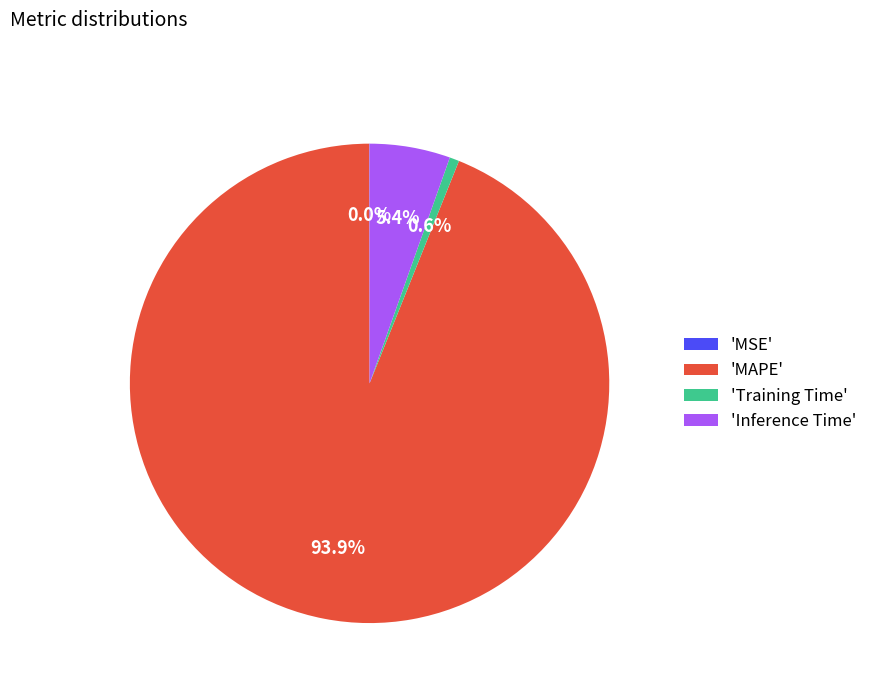

Between 'Training Time' and 'Inference Time', which is larger?

'Inference Time'